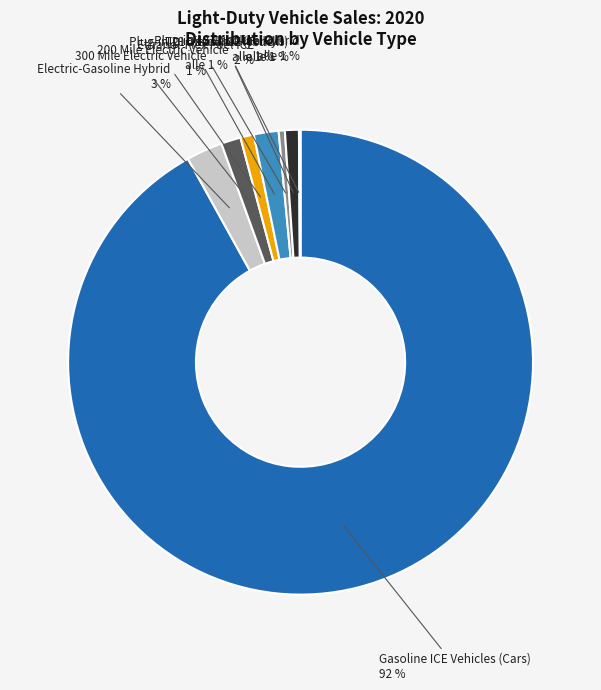

To the nearest percent, what is the difference between the Ethanol-Flex Fuel ICE and TDI Diesel ICE (Trucks) slice percentages?

1%